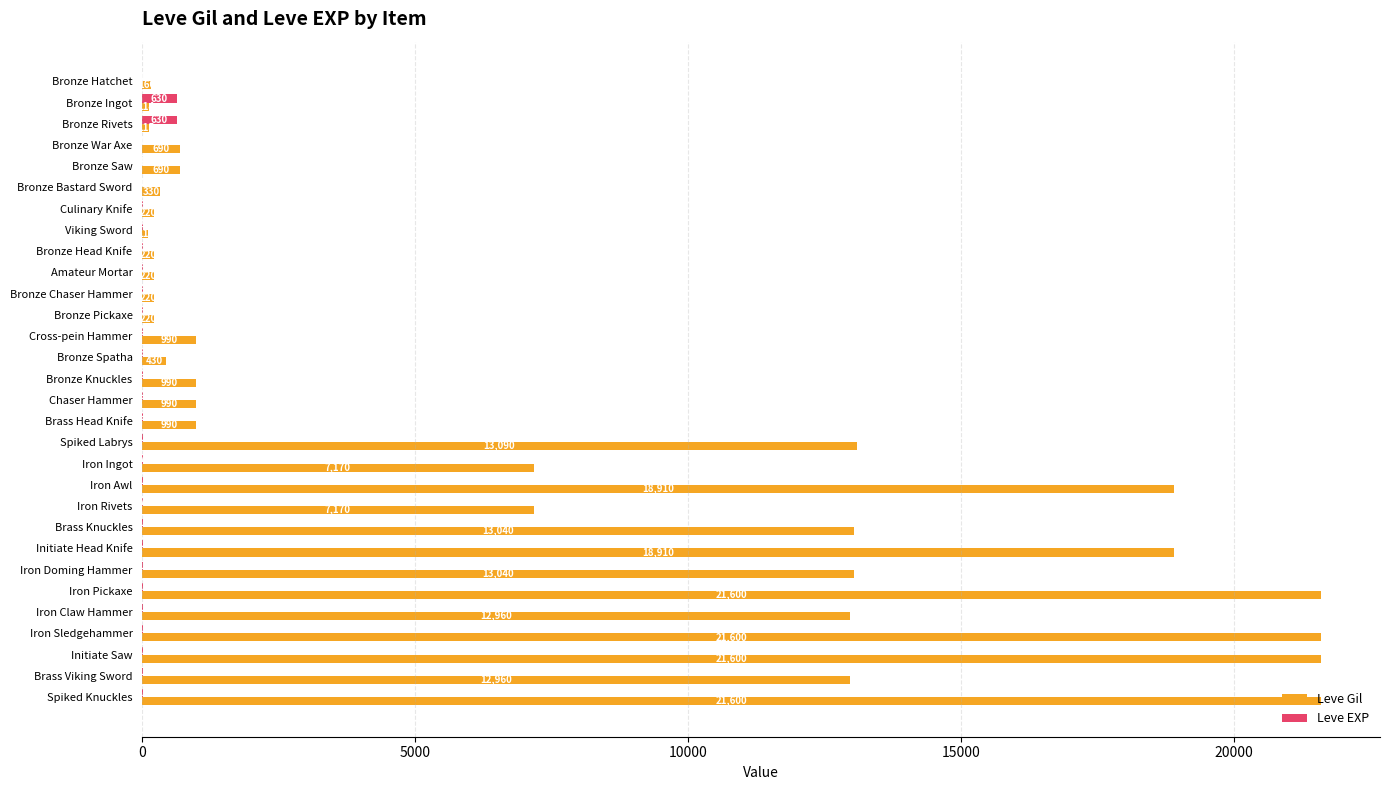

The Leve EXP series shows 5 at Bronze Chaser Hammer. True or false?

True